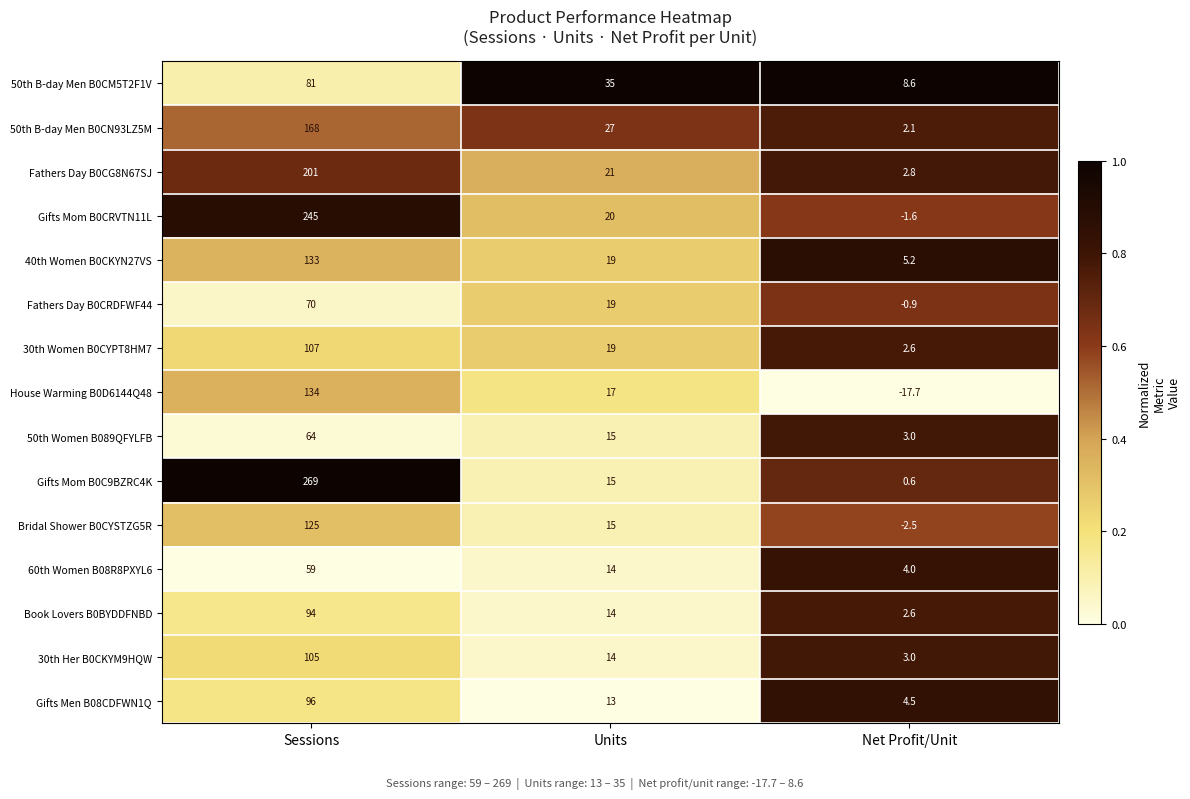

At which category does the chart reach its minimum across all series?

Net Profit/Unit